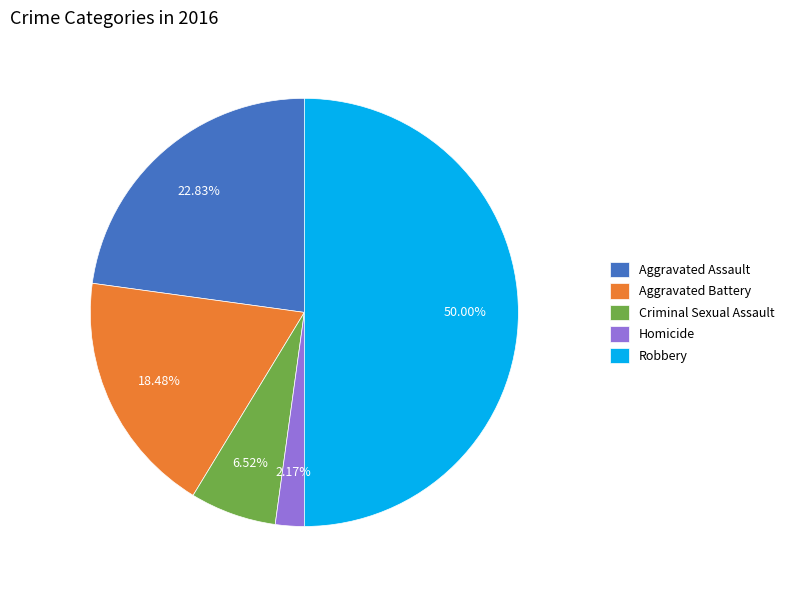

To the nearest percent, what percentage of the pie is Aggravated Battery?

18%